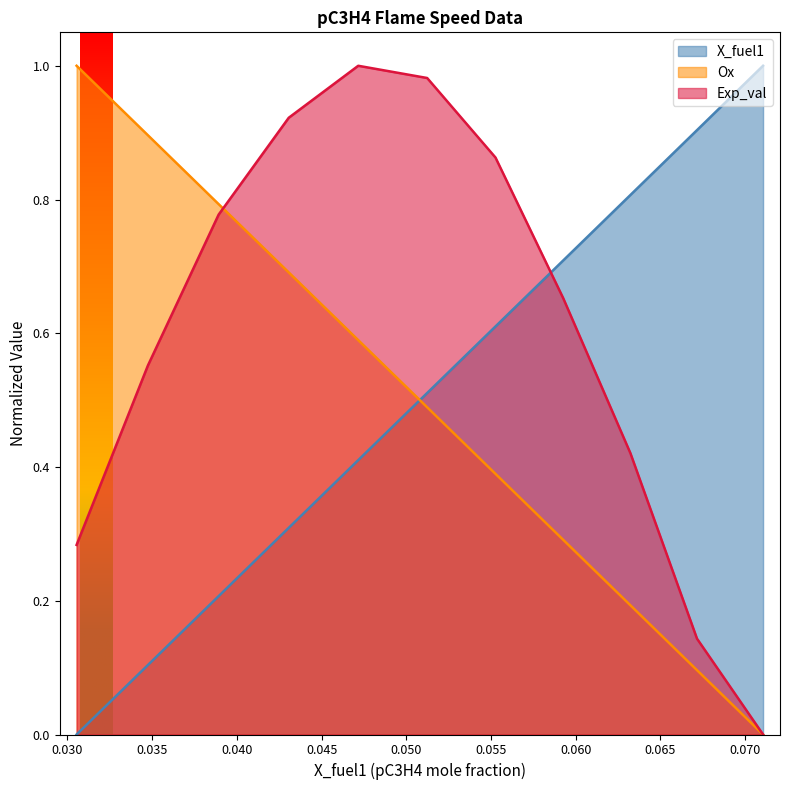

After their last crossing, which series has the higher values: Exp_val or X_fuel1?

X_fuel1